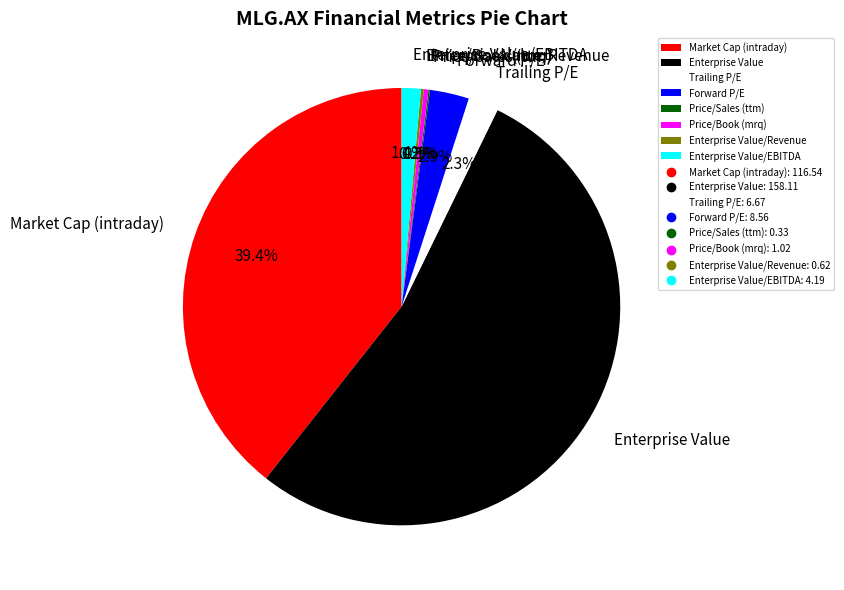

What is the largest slice in the pie chart?

Enterprise Value